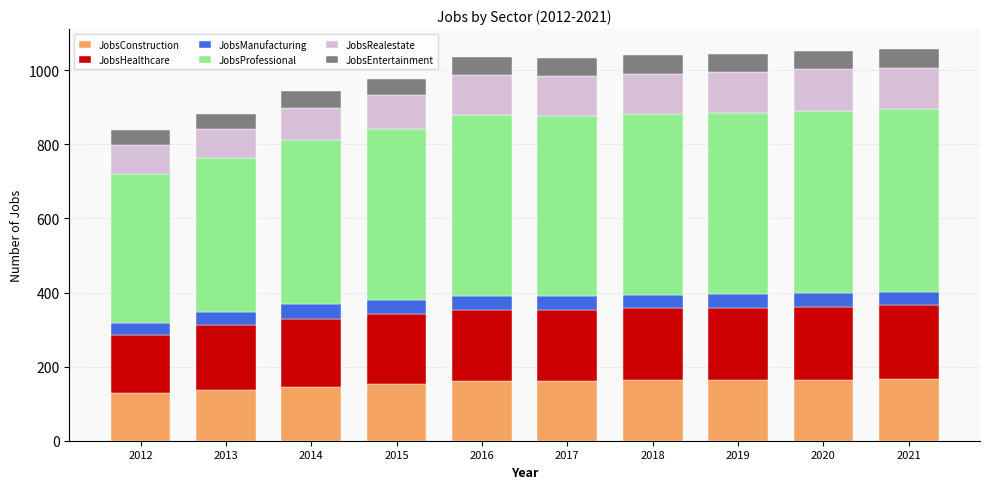

What is the total value across all series at 2019?

1045